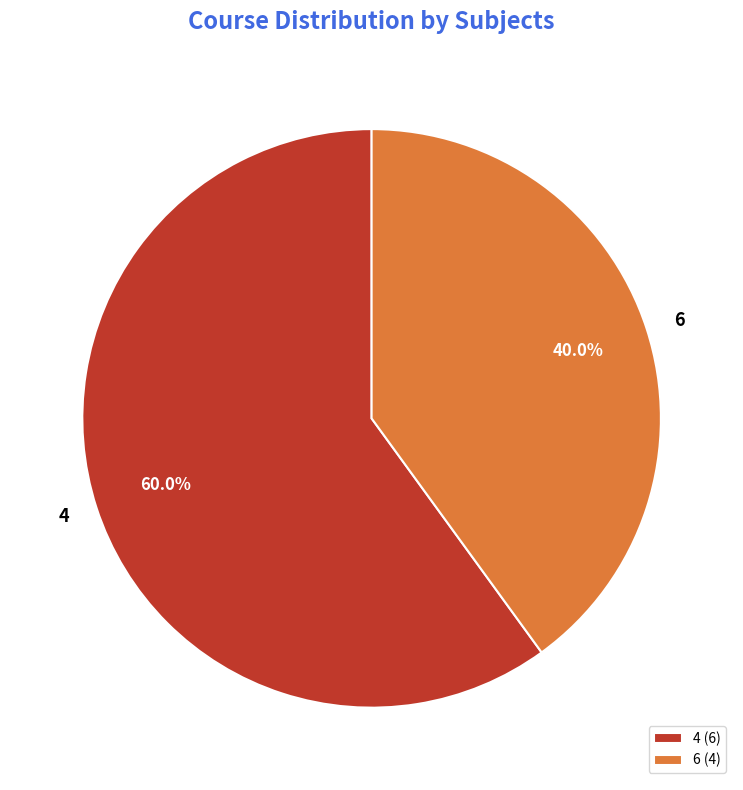

To the nearest percent, what portion does 4 represent?

60%